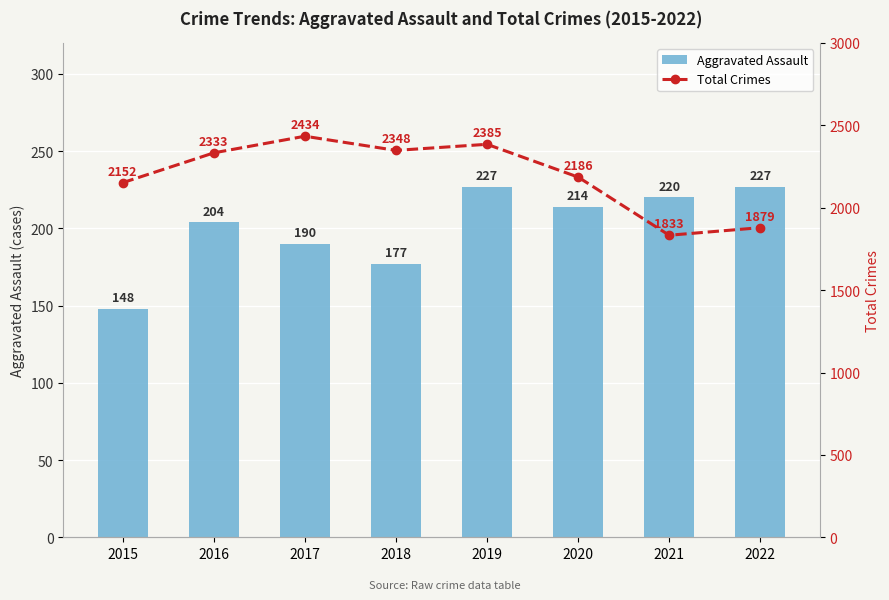

What is the difference between the Total Crimes values at 2016 and 2020?

147